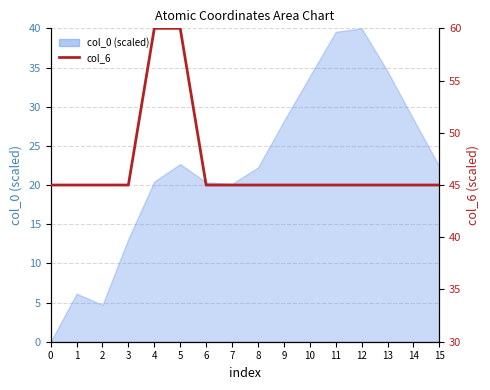

The value at 5 is 60. True or false?

True